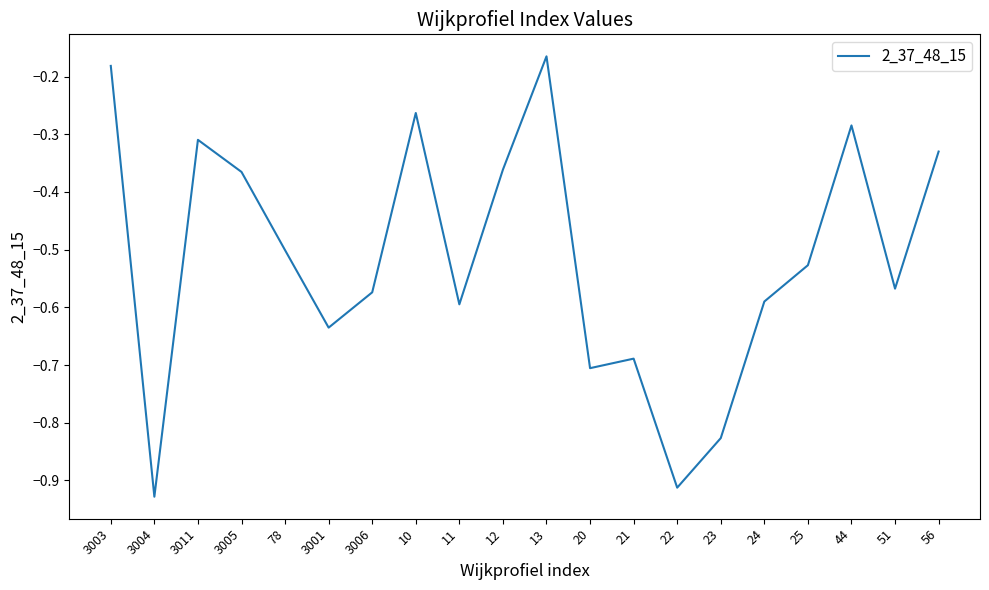

Between 21 and 12, which is larger?

12